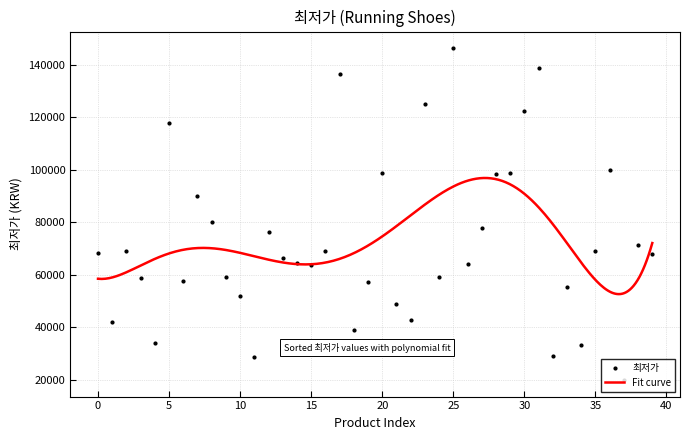

Reading left to right, transcribe all the data shown in this chart.

68328	41900	68900	58900	34000	118000	57600	90060	80310	59110	51770	28670	76300	66598	64500	63900	68900	136600	38900	57190	98900	48990	42900	125000	59000	146420	64150	77900	98400	98900	122300	139000	29000	55440	33400	69000	99900	19900	71200	67900